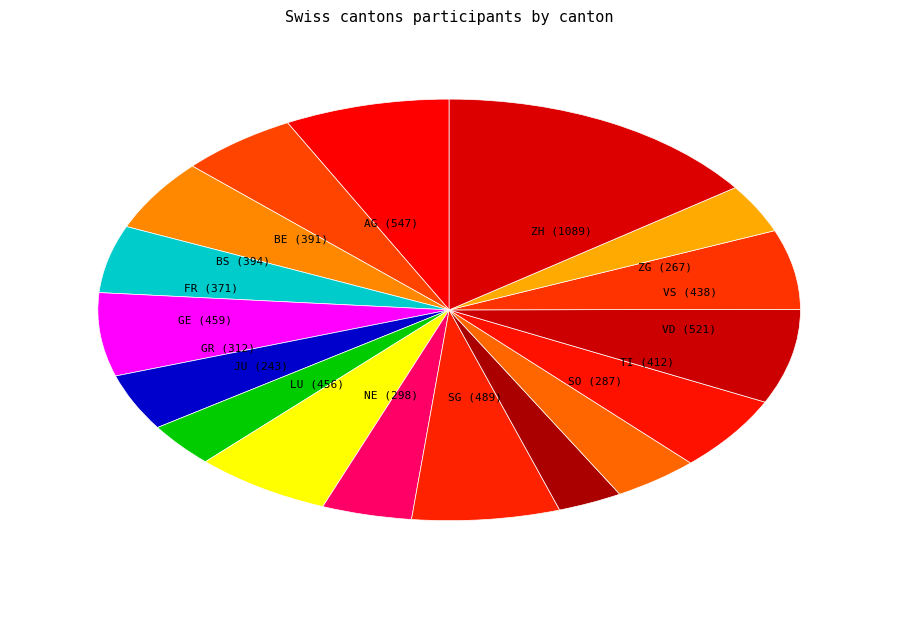

How many segments does this pie chart have?

17